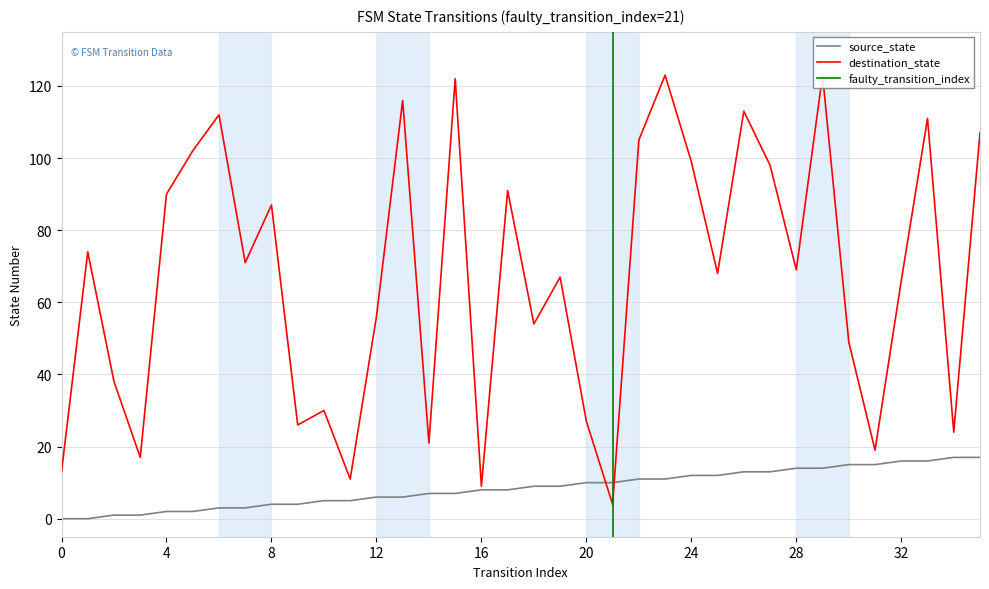

In destination_state, how many points are lower than both neighbors (excluding endpoints)?

12